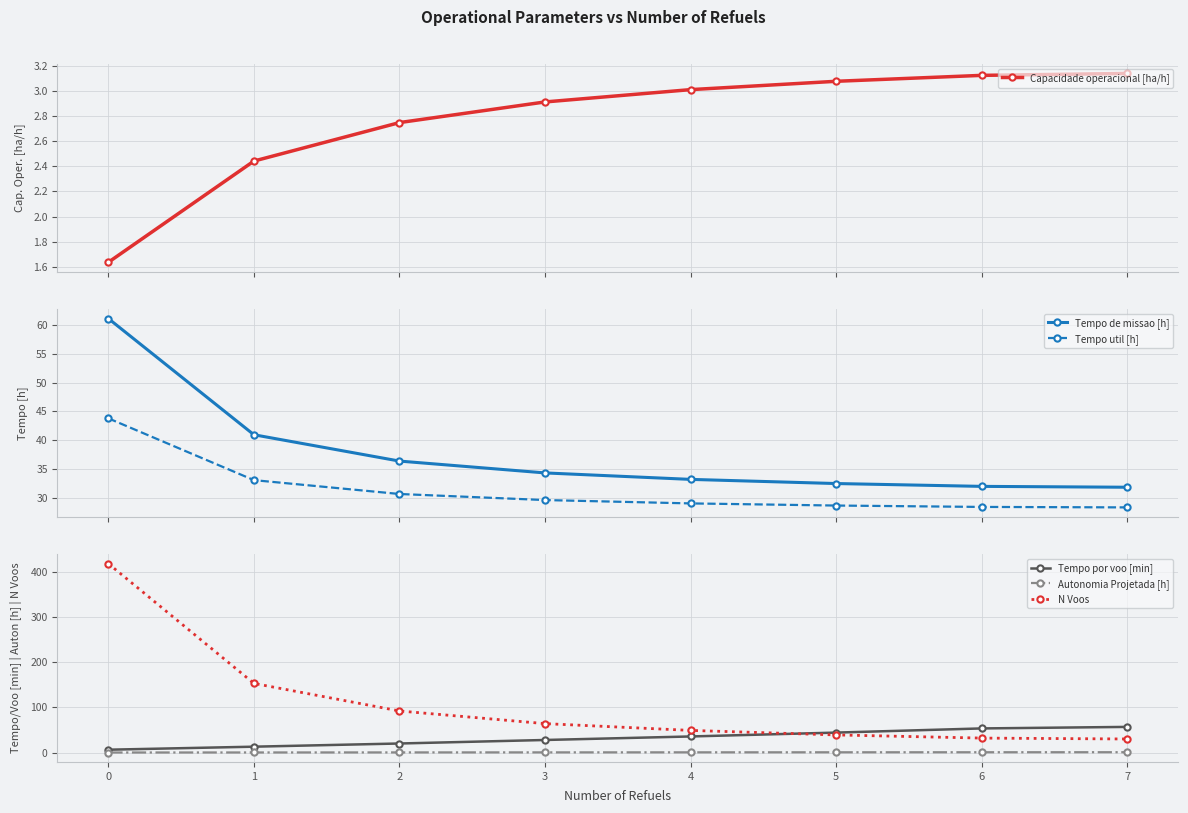

What is the difference between the Tempo util [h] values at 1 and 2?

2.4